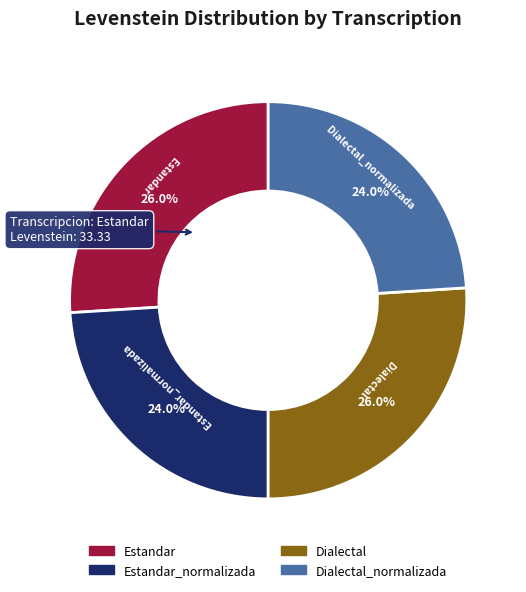

True or false: Dialectal accounts for 26% of the total.

True